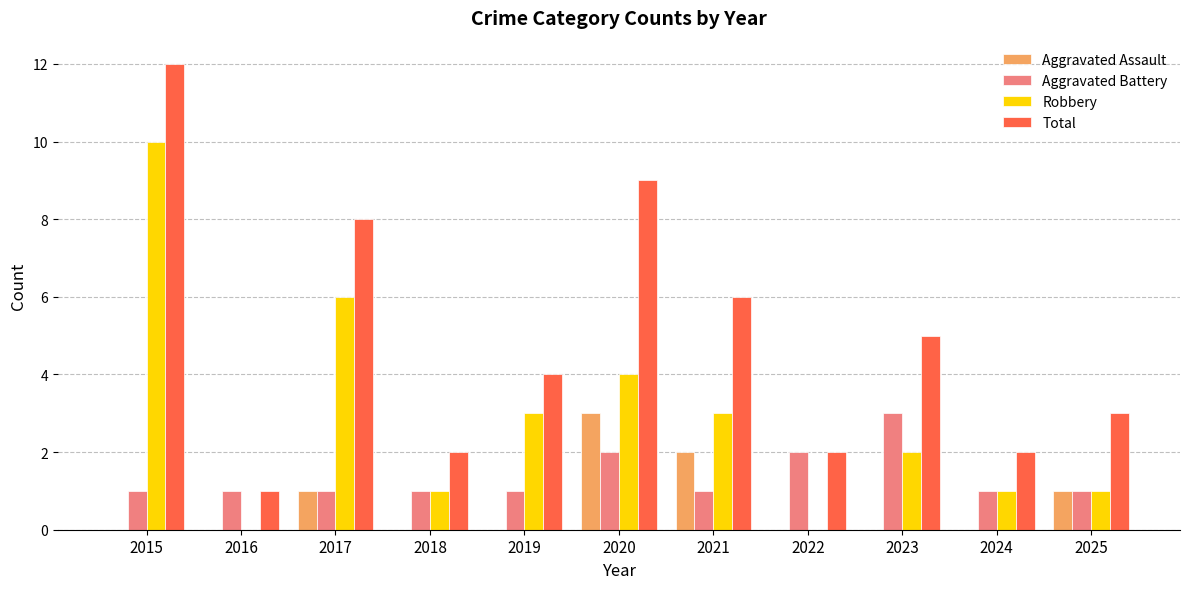

What is the total value across all series at 2018?

4